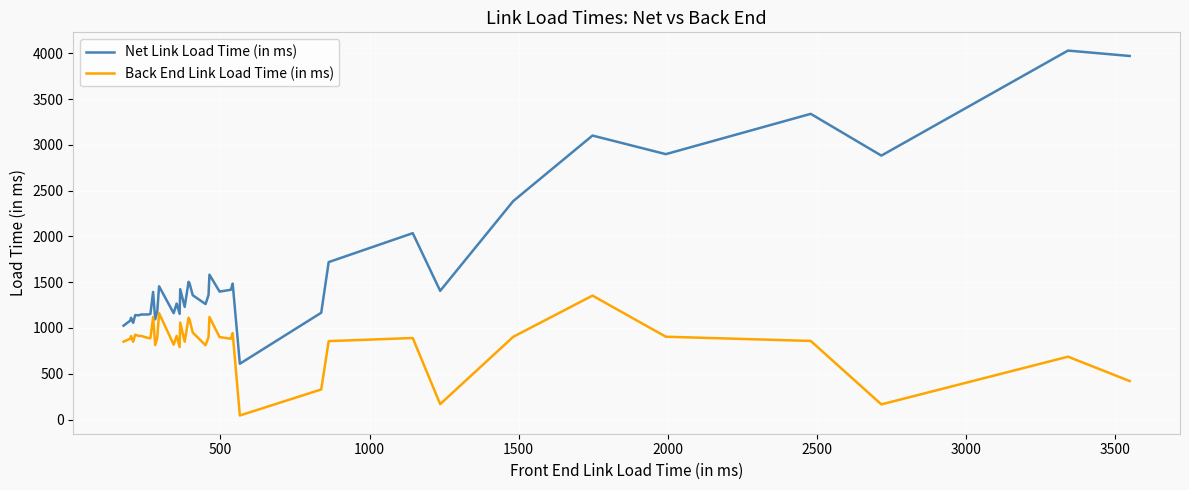

At how many categories does at least one series exceed 3698?

2